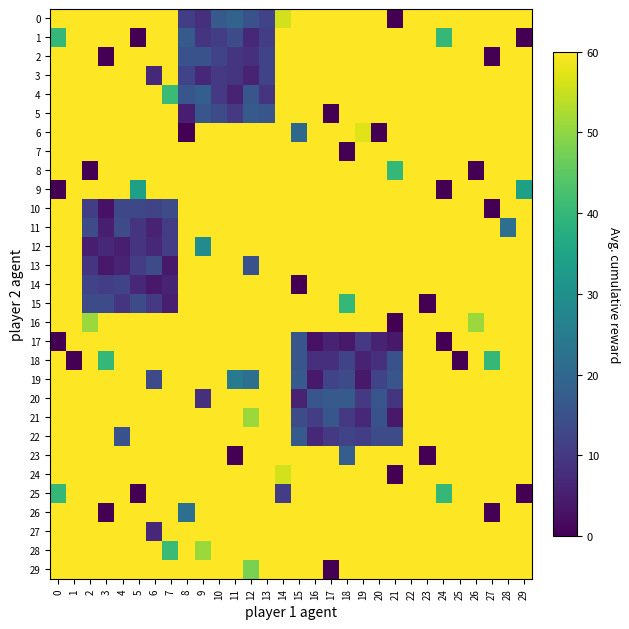

What is the total value across all series at 9?

2909